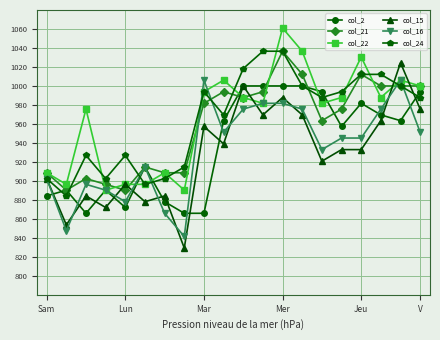

At which category is the sum across all series the highest?

Mer